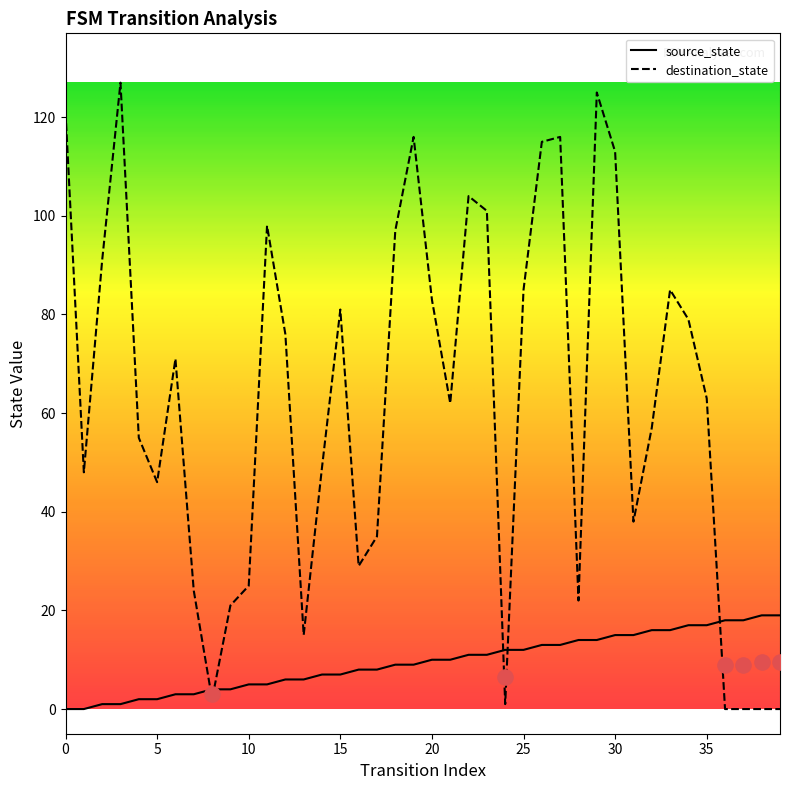

Which series has the largest Y range (max minus min)?

destination_state